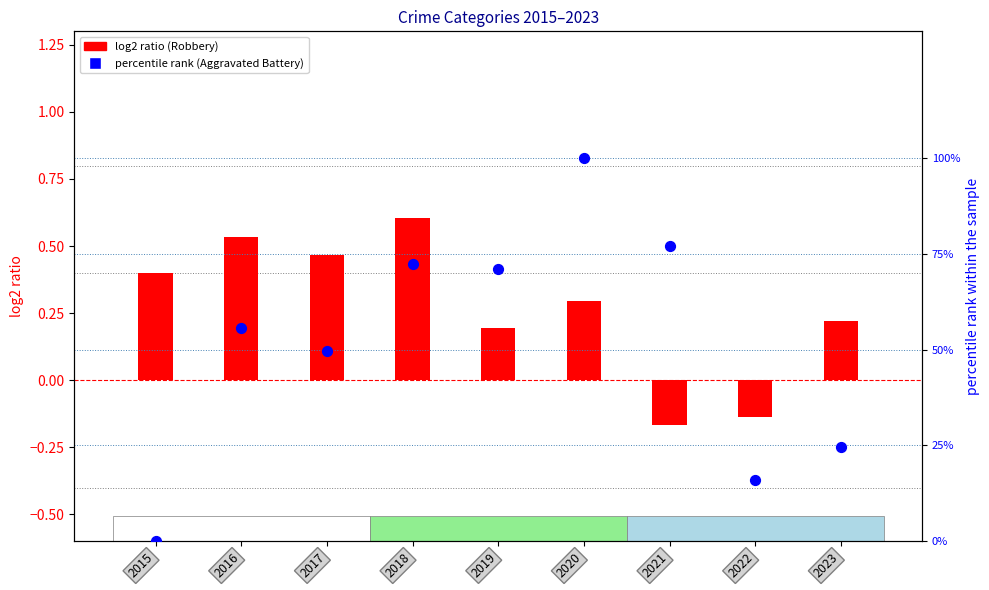

Which series has the largest Y range (max minus min)?

percentile rank within the sample